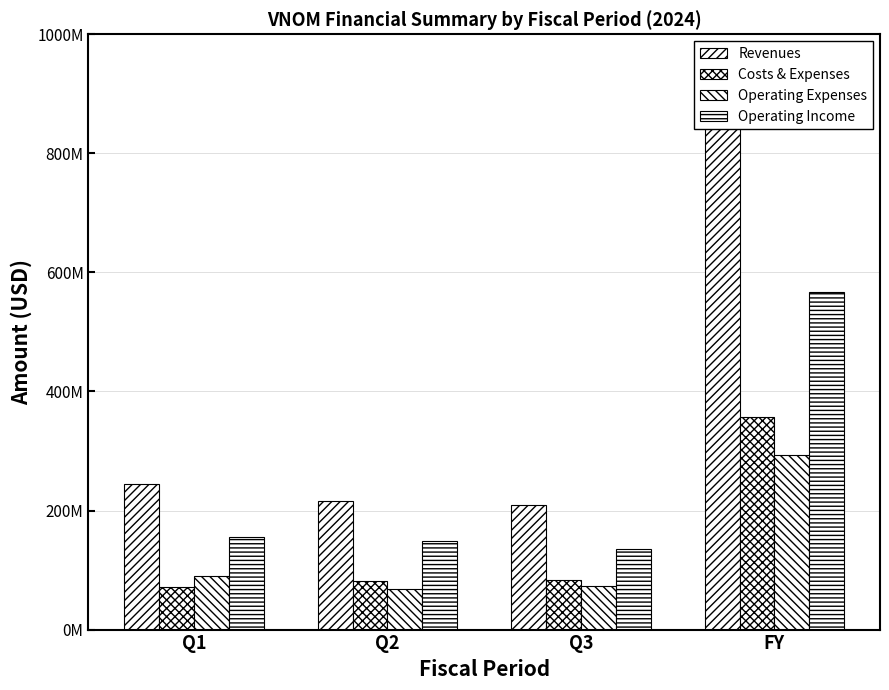

What is the value of the Operating Income bar at the 1st from the left?

155000000